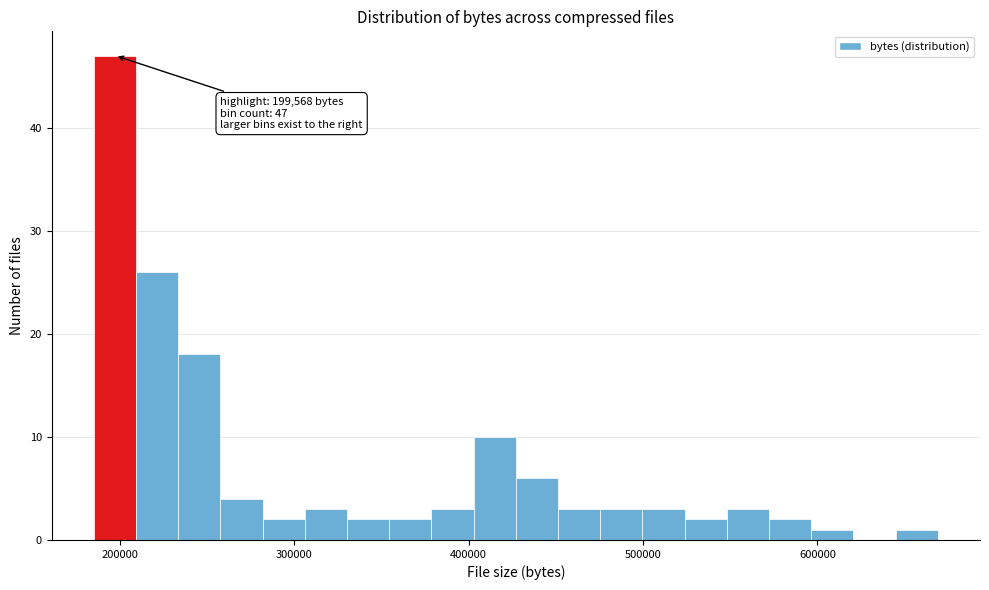

Read against the x-axis, roughly where is the centre of the tallest bar?

200000